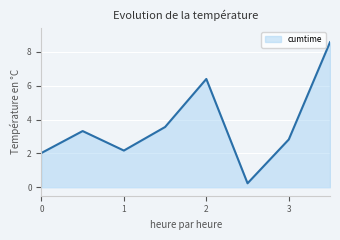

What is the average value?

3.6